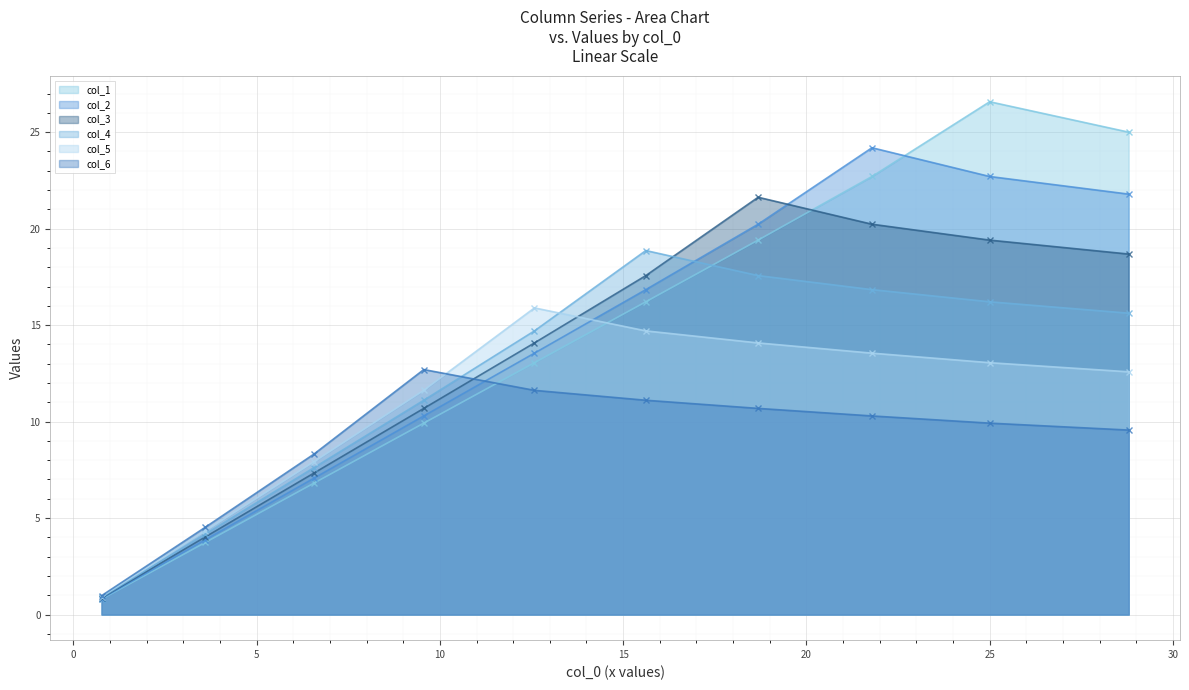

What is the value of the col_5 point at the 8th from the left?

13.5